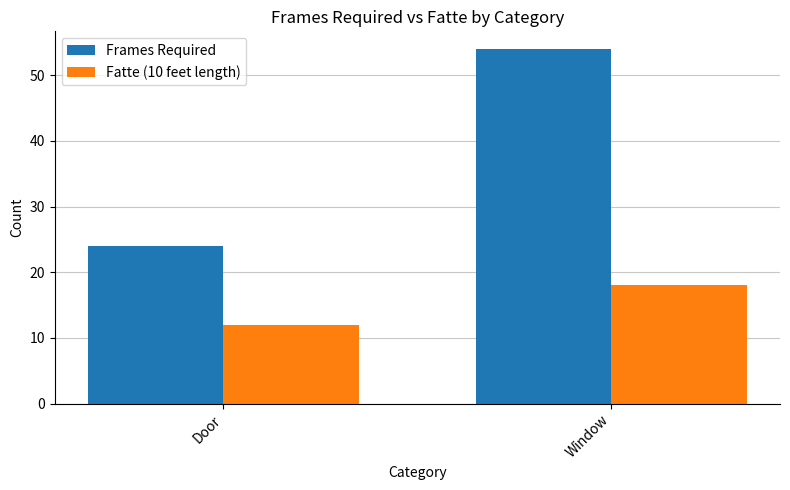

At which category does the chart reach its minimum across all series?

Door